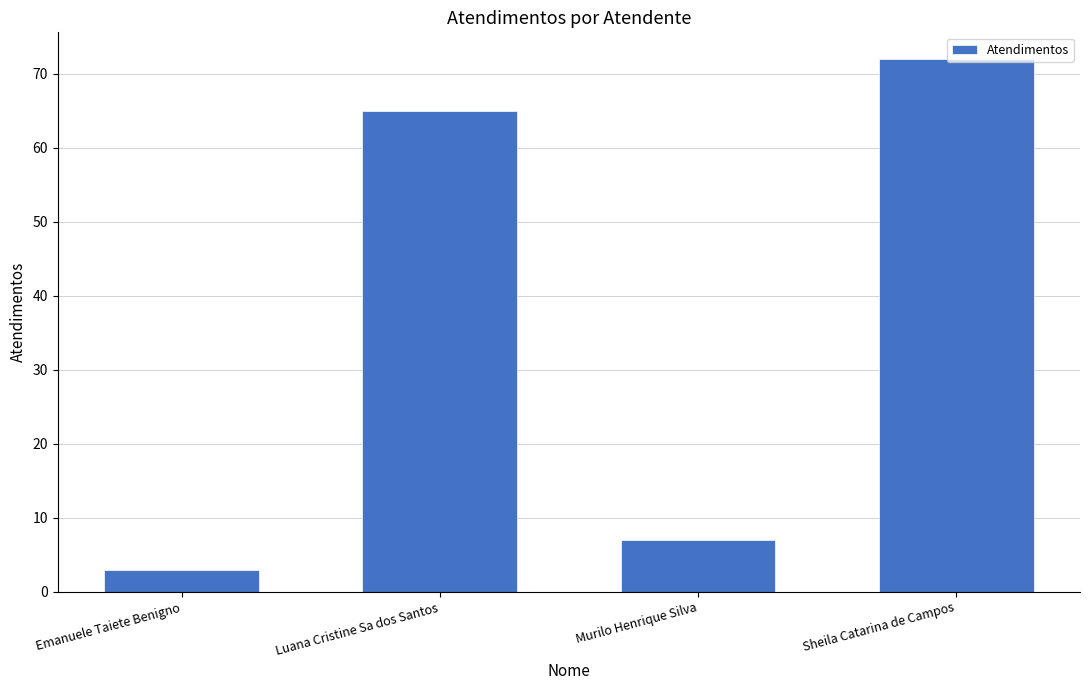

Reading left to right, list all the values displayed in this chart.

3	65	7	72